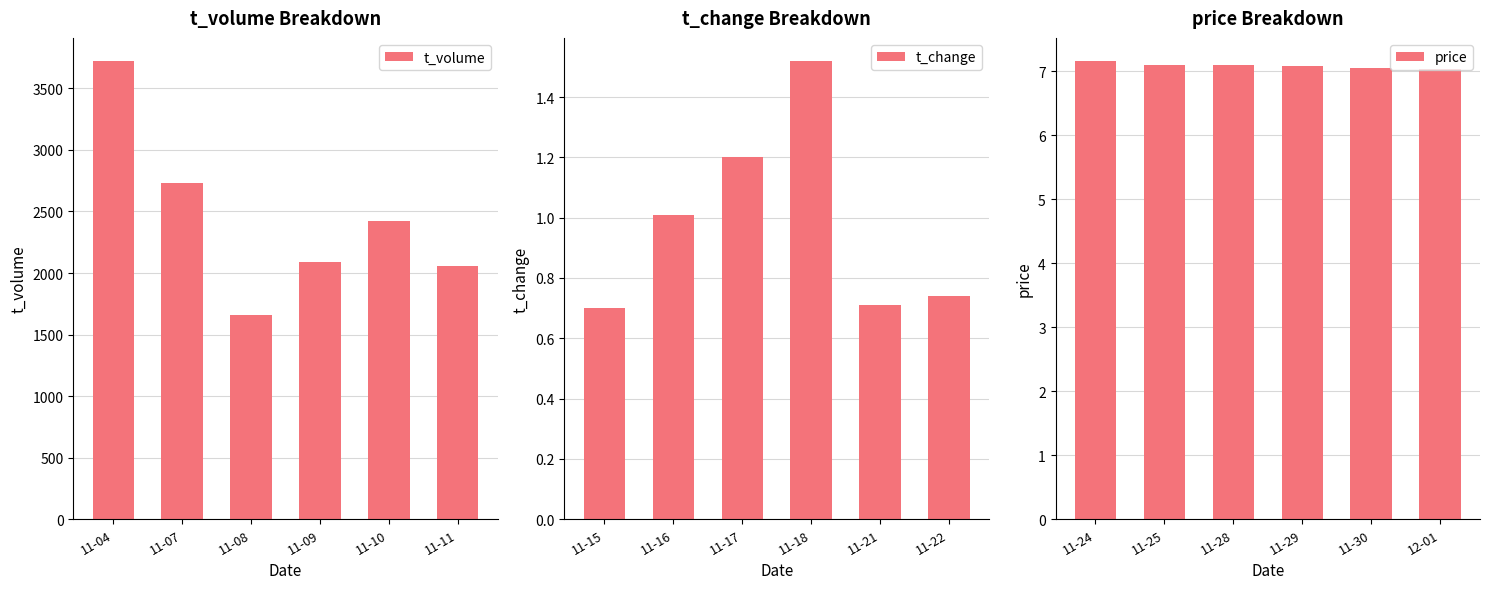

The value of t_volume at 11-04 is 3724. True or false?

True